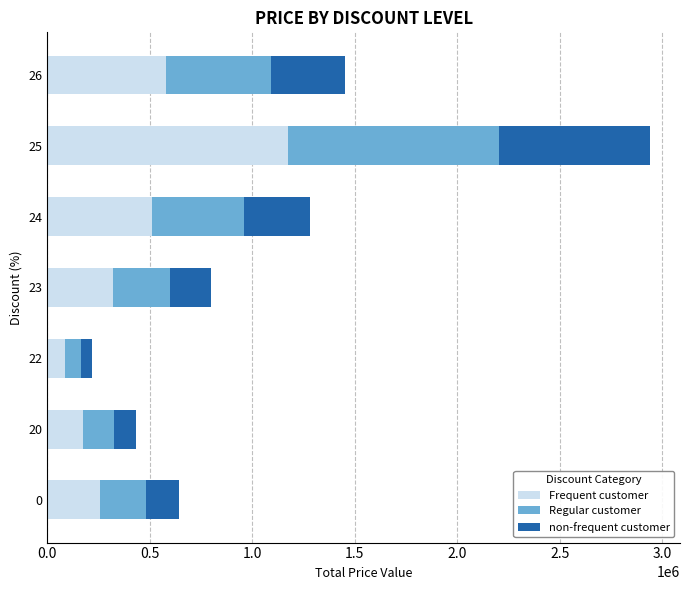

What is the difference between the maximum and second lowest values in the Frequent customer series?

1004000